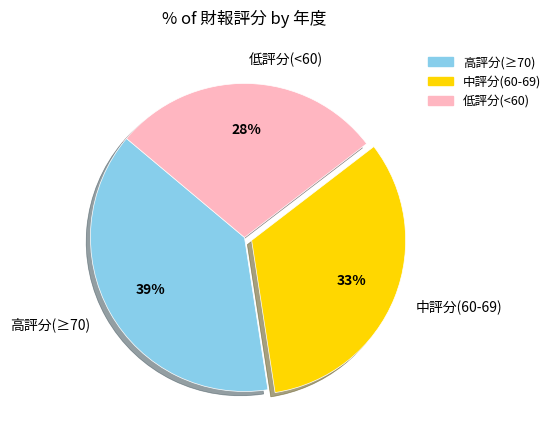

To the nearest percent, what is the average slice percentage?

33%